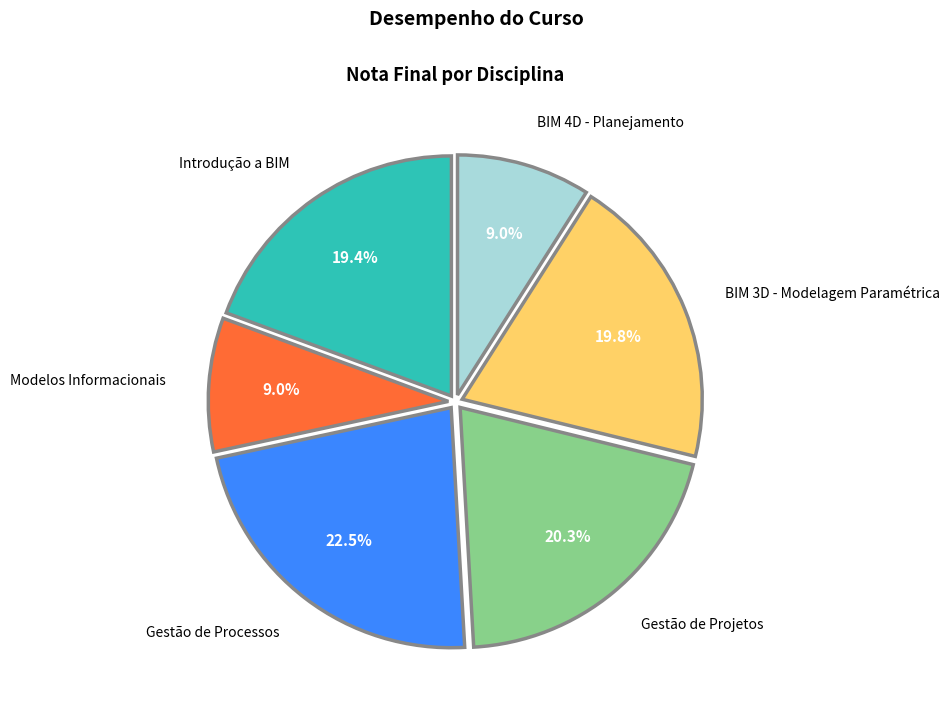

Between Gestão de Processos and BIM 4D - Planejamento, which is larger?

Gestão de Processos